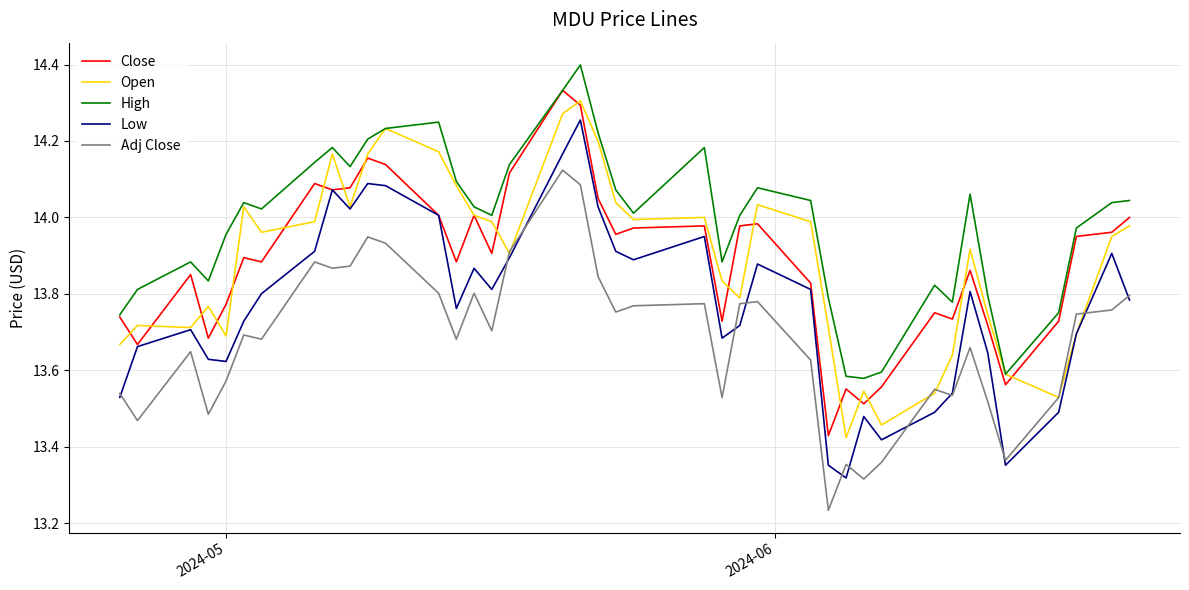

What is the highest value of the High series?

14.4